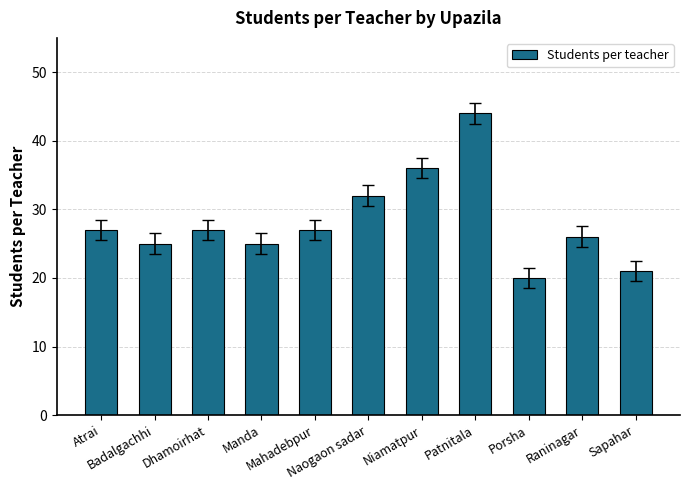

What is the difference between the second highest and second lowest values?

15